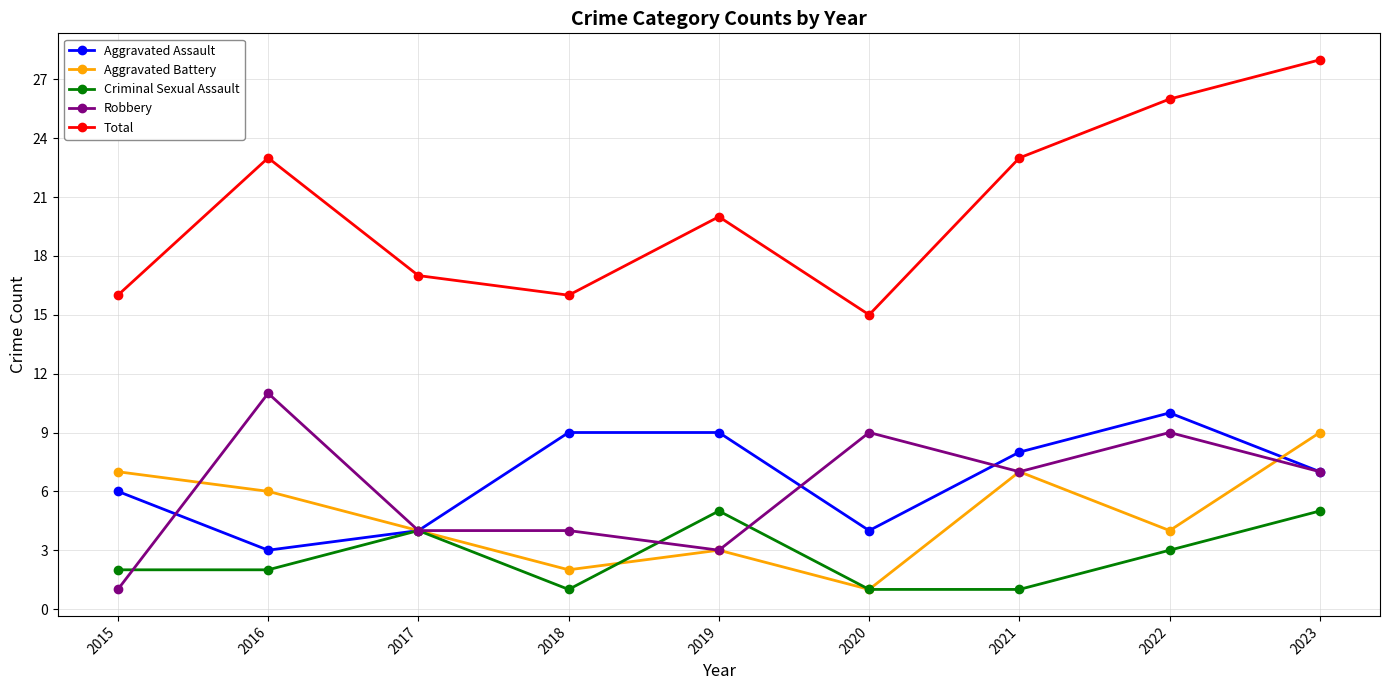

At which label is Aggravated Assault closest to 6?

2015